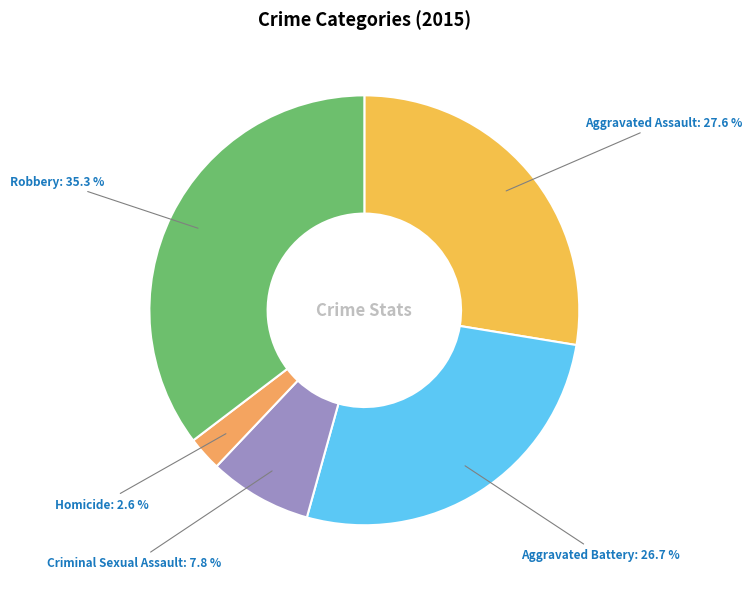

Does any single category account for the majority?

No